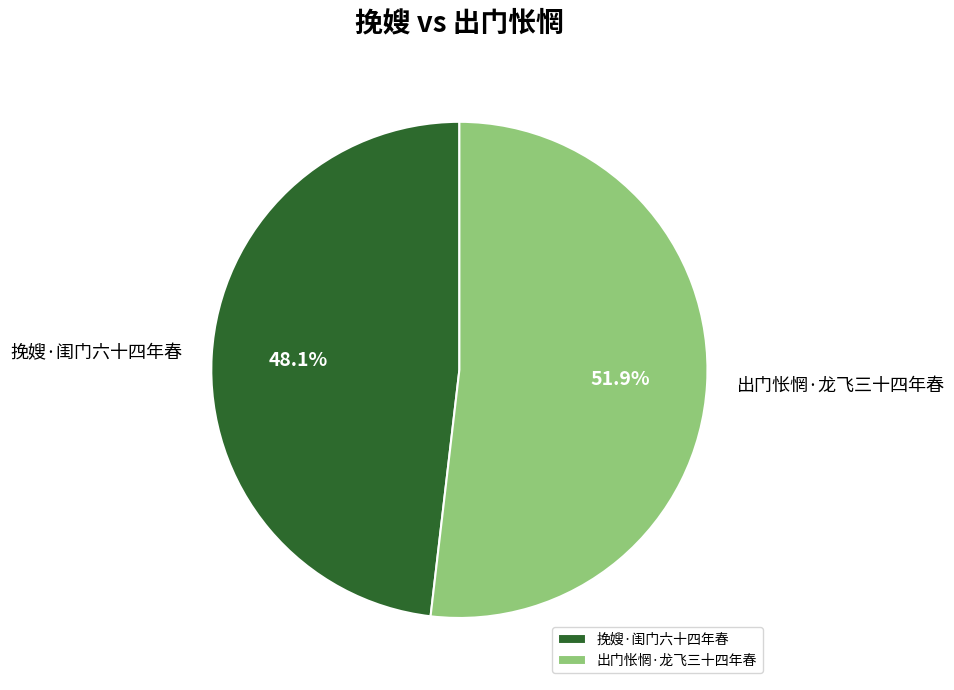

Is it true that 挽嫂·闺门六十四年春 is 39% of the pie?

False